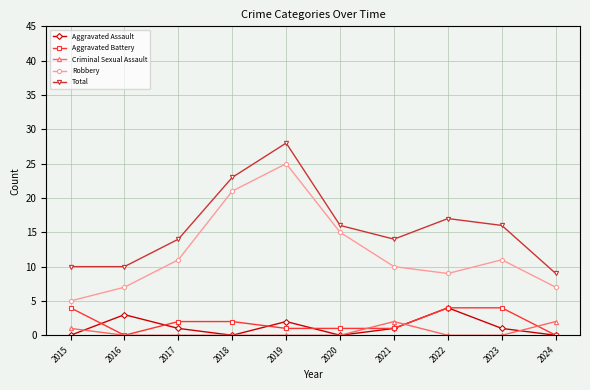

How many Criminal Sexual Assault values are between 0 and 1?

8